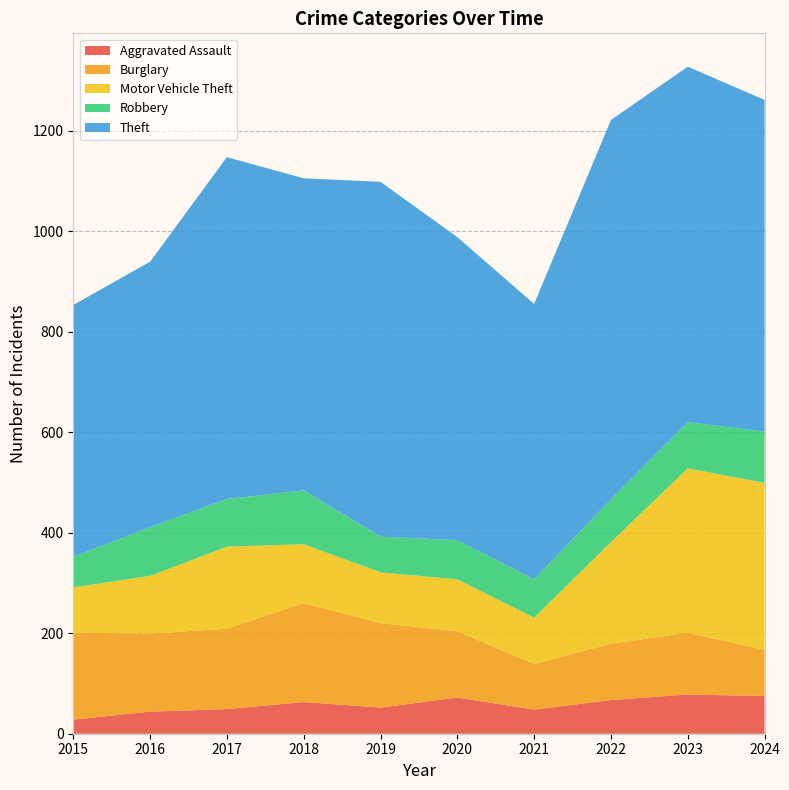

Reading right to left, transcribe all the data shown in this chart.

Aggravated Assault: 2024=75	2023=78	2022=67	2021=48	2020=72	2019=52	2018=63	2017=49	2016=44	2015=28
Burglary: 2024=92	2023=123	2022=112	2021=91	2020=132	2019=168	2018=197	2017=160	2016=155	2015=173
Motor Vehicle Theft: 2024=332	2023=327	2022=202	2021=92	2020=103	2019=101	2018=117	2017=163	2016=115	2015=90
Robbery: 2024=102	2023=92	2022=85	2021=76	2020=78	2019=71	2018=107	2017=95	2016=97	2015=61
Theft: 2024=660	2023=707	2022=755	2021=548	2020=603	2019=706	2018=621	2017=680	2016=528	2015=501